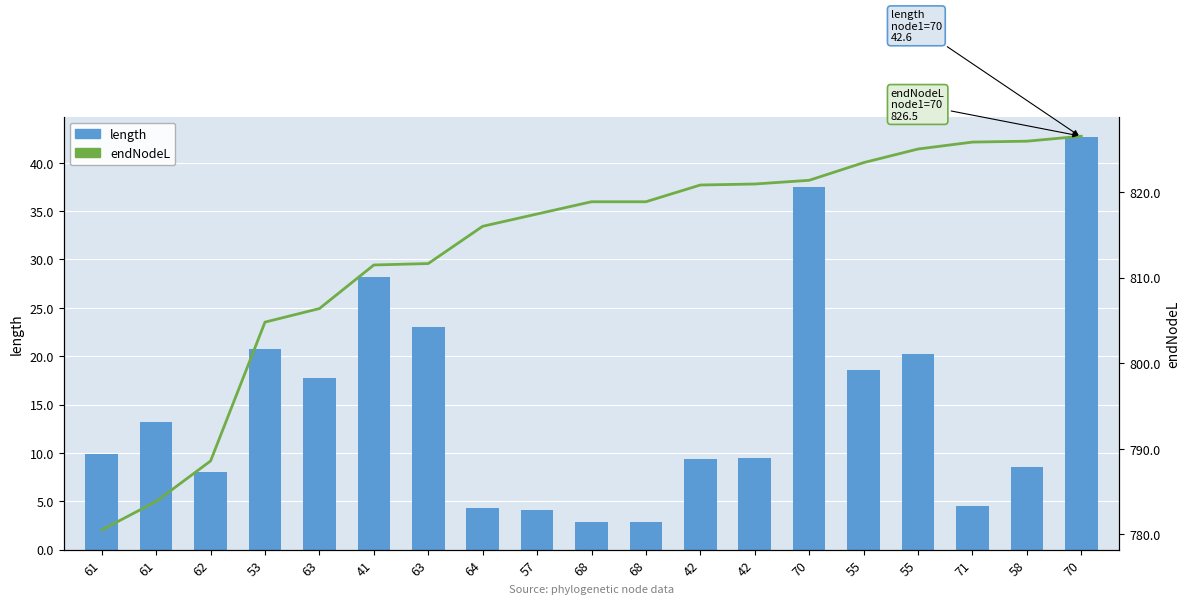

How many series are shown in this chart?

2